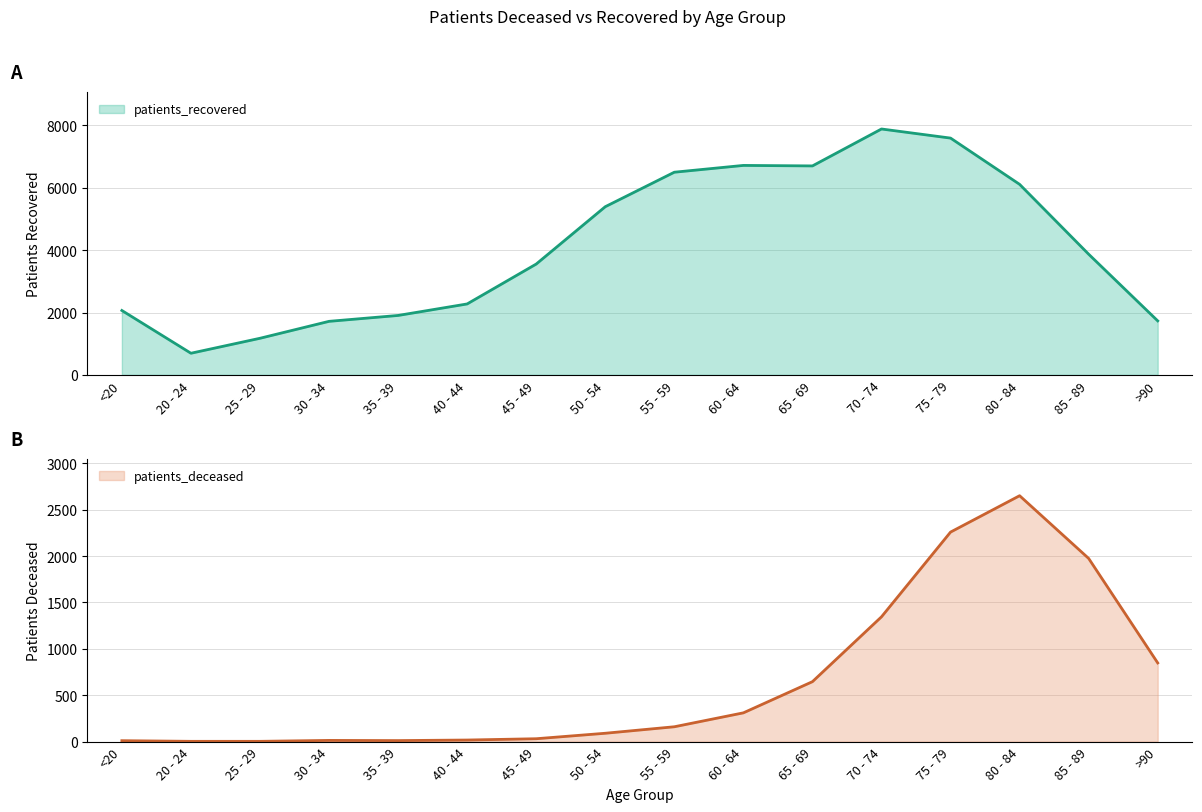

What is the spread (max minus min) of values at 20 - 24?

691